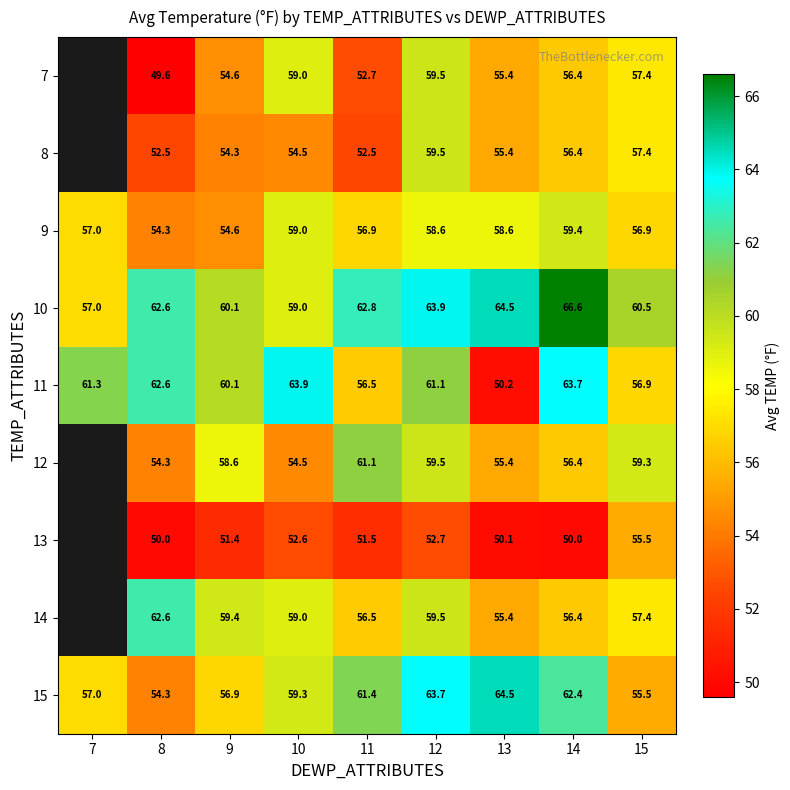

Is the value of 13 at 14 greater than the value of 14 at 14?

No